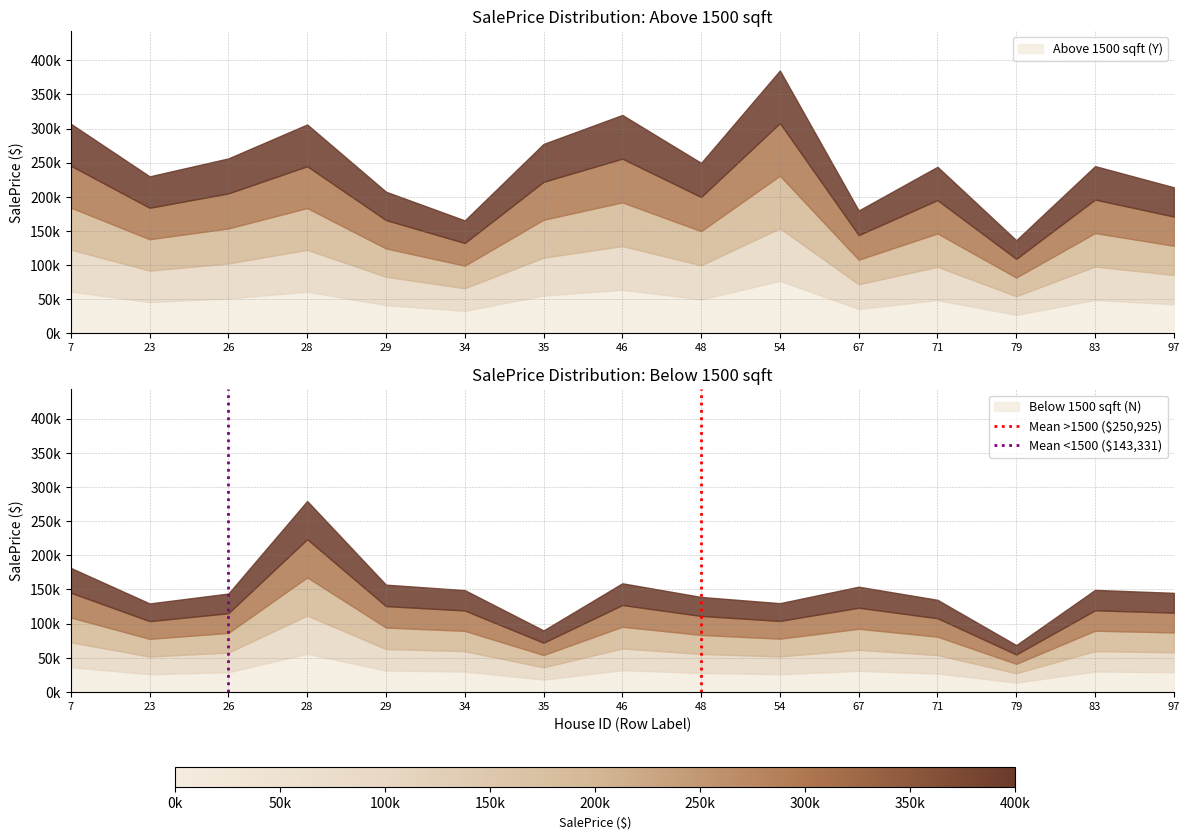

What is the sum of all Mean <1500 ($143,331) values?

1